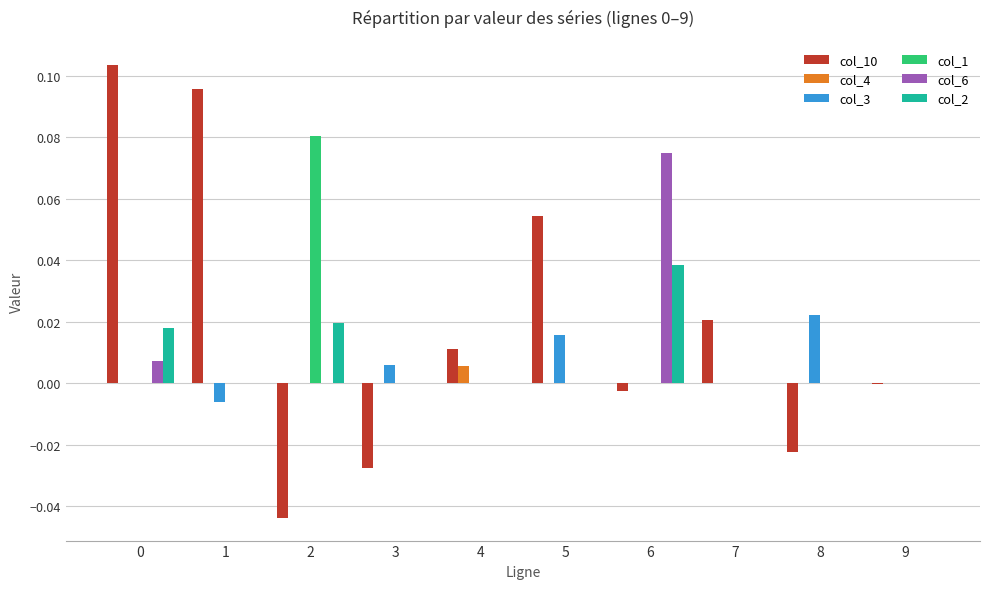

The col_2 series shows 0.0 at 8. True or false?

True